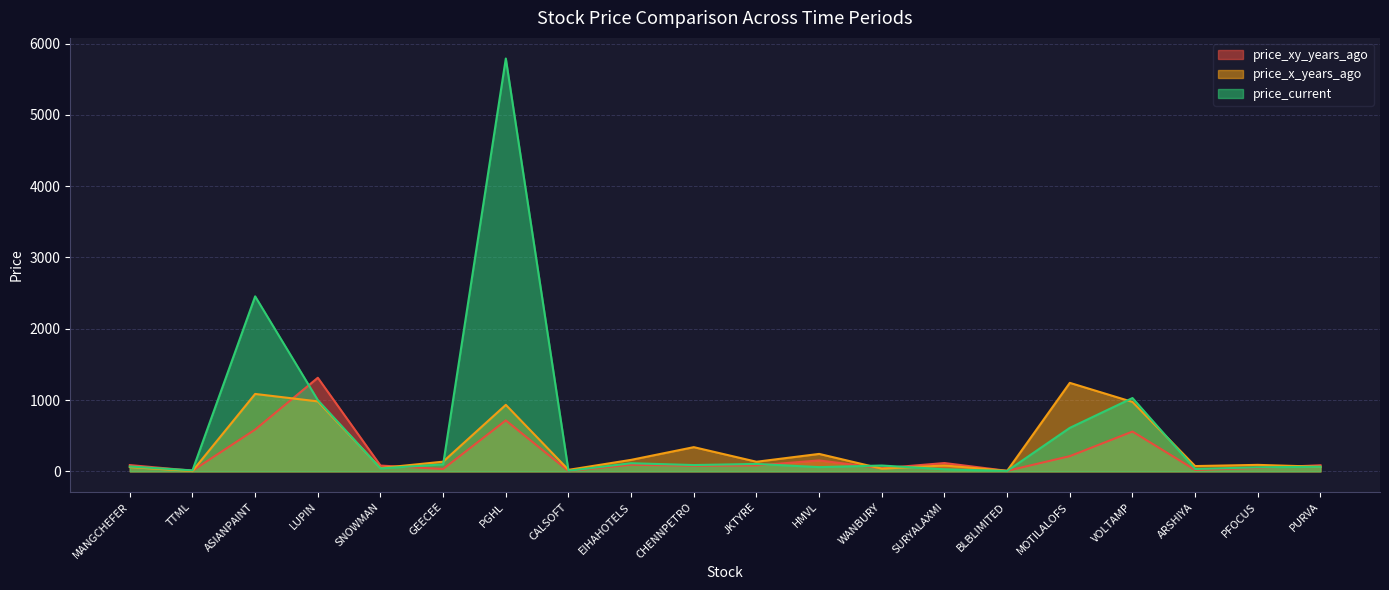

What is the label of the 16th point from the right?

SNOWMAN